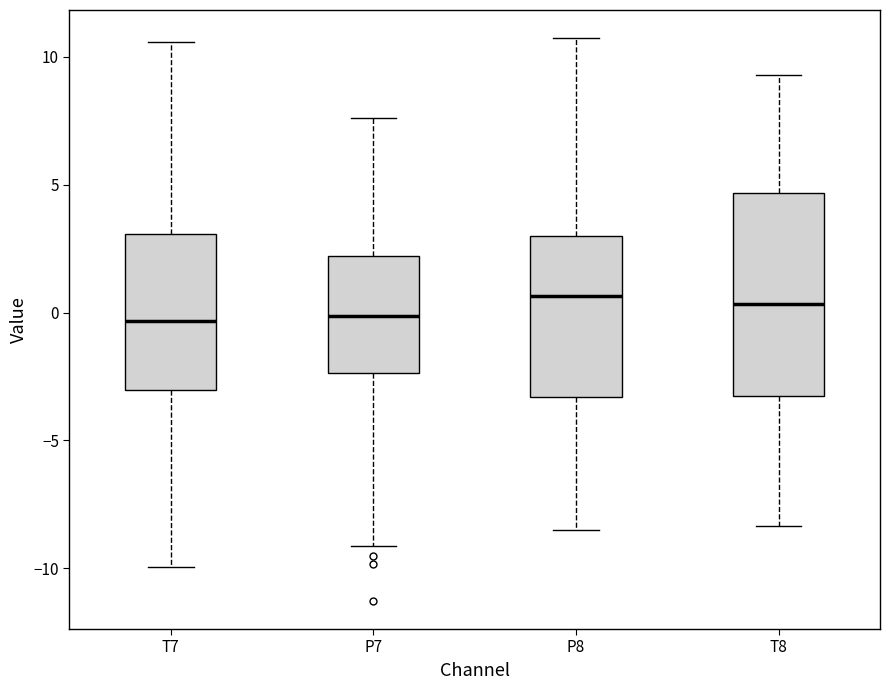

Reading left to right, read every box against the y-axis: the position of its median line, the range the box covers, and the ends of its whiskers. The values are not printed on the chart, so give them approximately, as read against the axis.

T7: median -0.5, box -3.0 to 3.0, whiskers -10.0 to 10.5
P7: median 0.0, box -2.5 to 2.0, whiskers -9.0 to 7.5
P8: median 0.5, box -3.5 to 3.0, whiskers -8.5 to 10.5
T8: median 0.5, box -3.5 to 4.5, whiskers -8.5 to 9.5